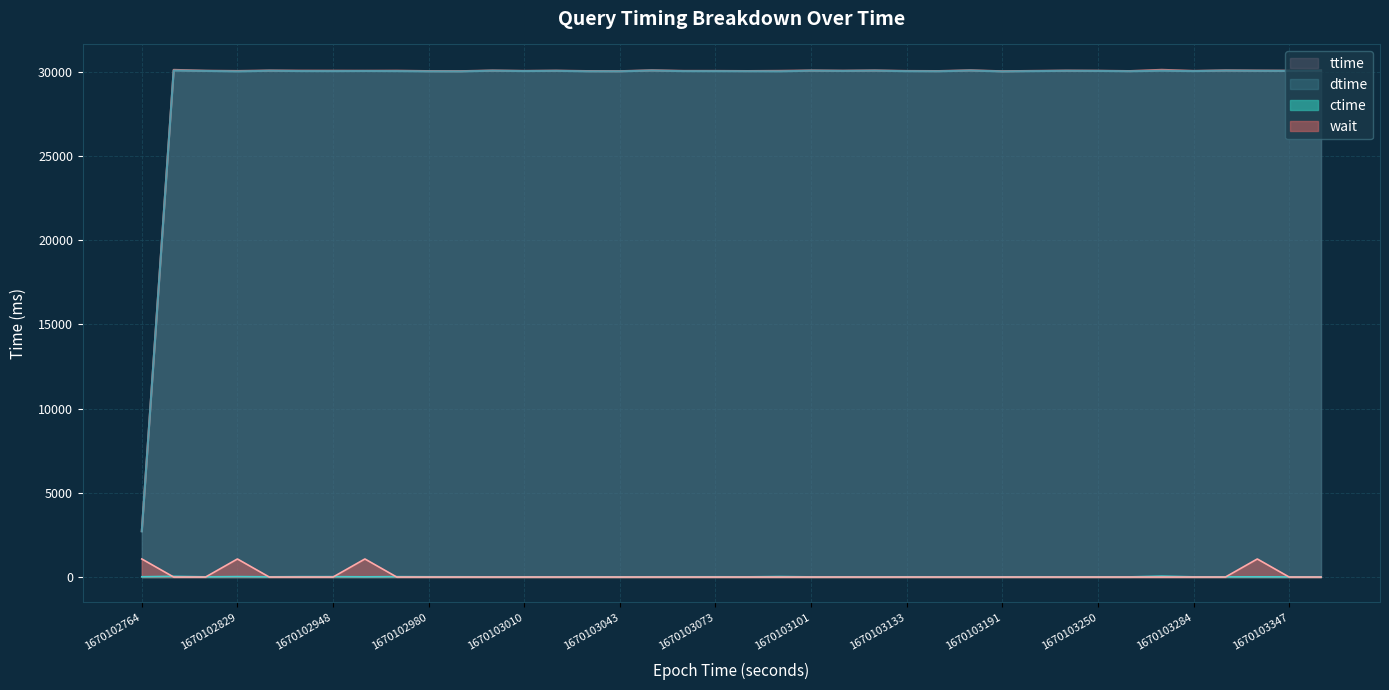

Is it true that ttime equals 47204 at 1670103009?

False